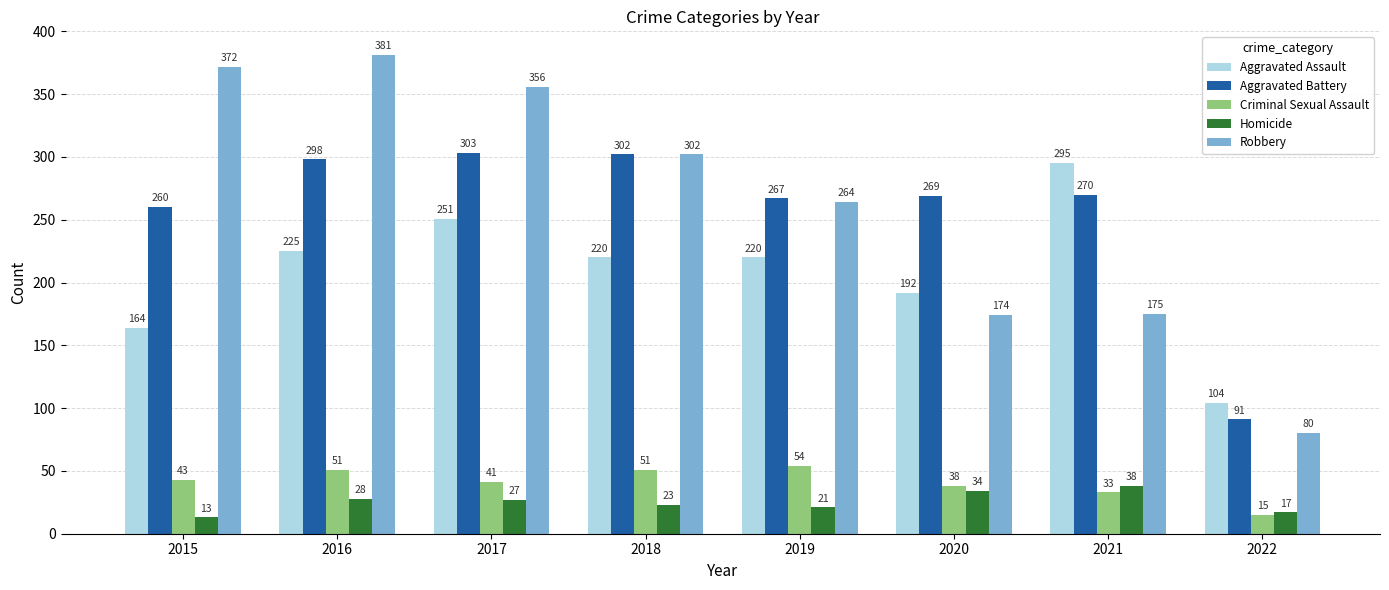

List the series in order of their peak value, highest first.

Robbery, Aggravated Battery, Aggravated Assault, Criminal Sexual Assault, Homicide